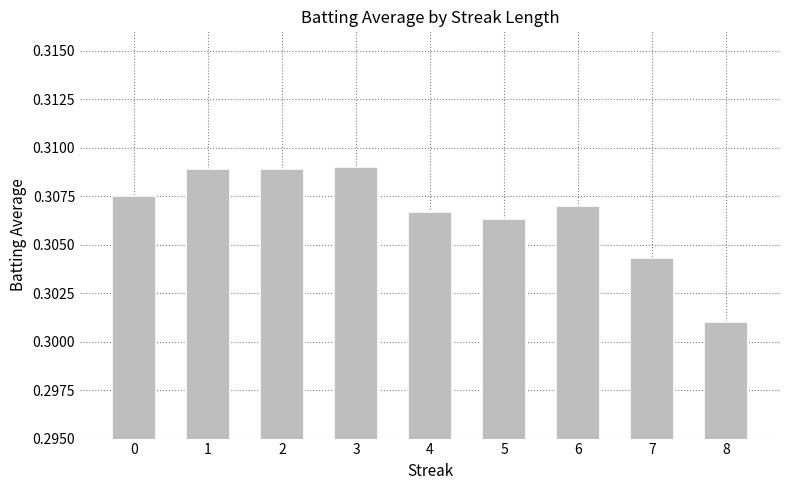

At which category does the chart reach its minimum across all series?

8